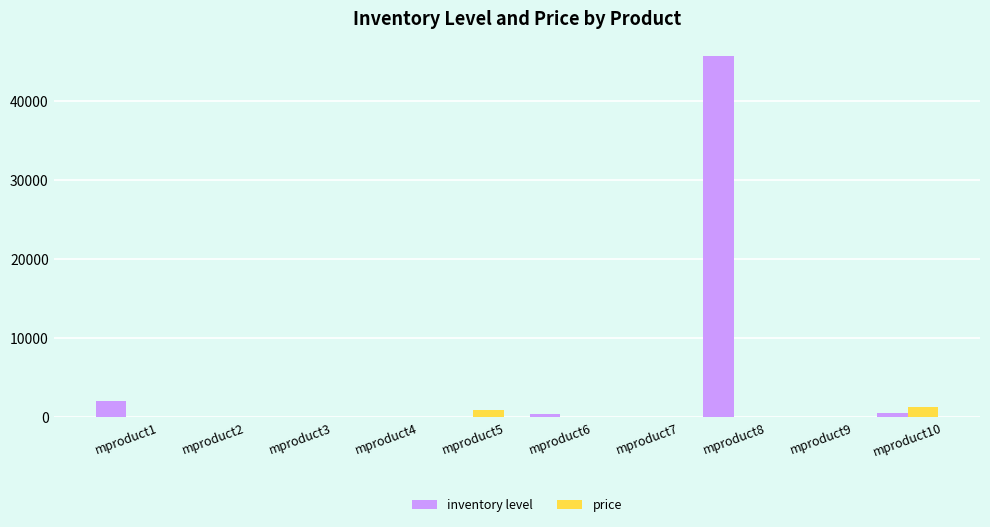

Which label corresponds to the largest value in the chart?

mproduct8